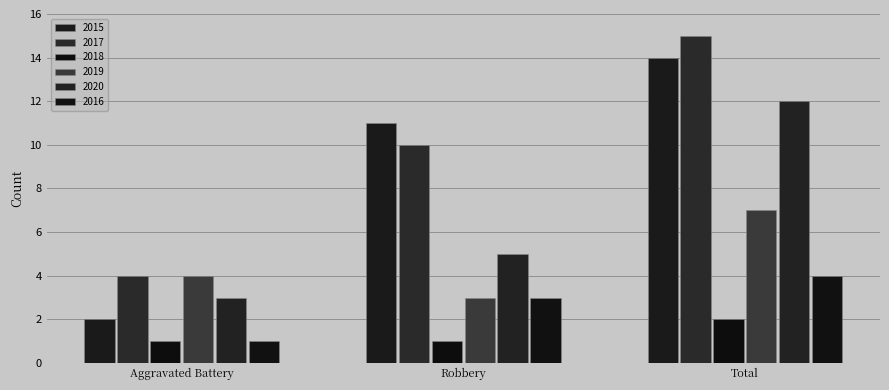

What are all the series names shown in the legend?

2015, 2017, 2018, 2019, 2020, 2016